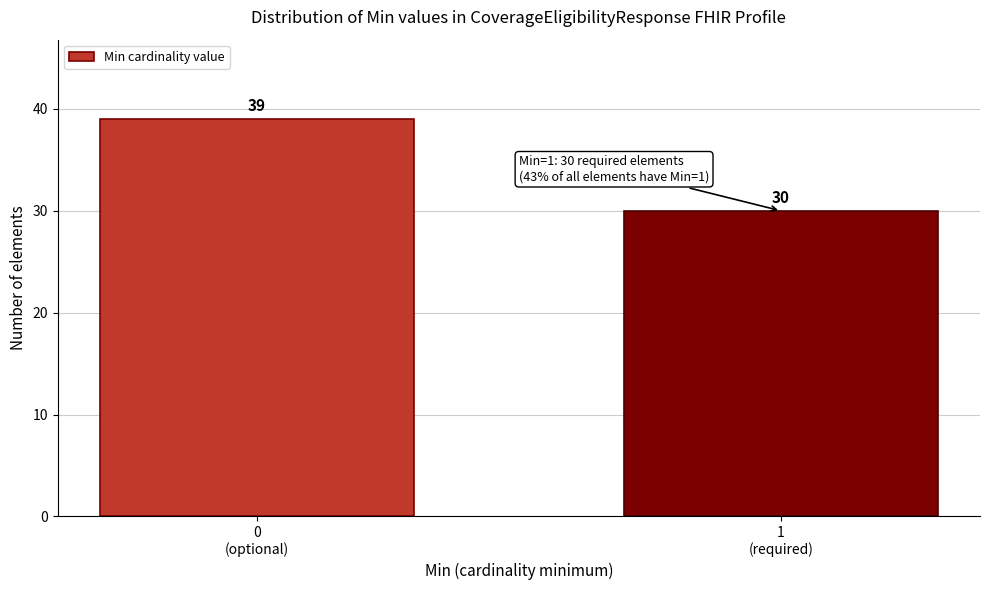

Reading left to right, list all the values displayed in this chart.

39	30